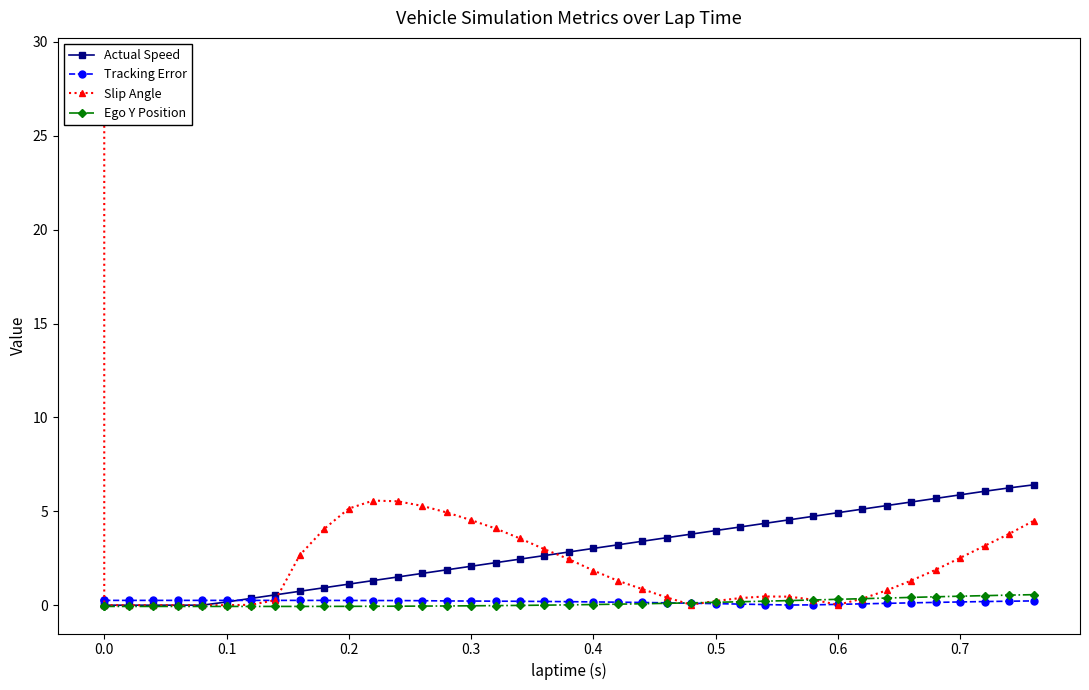

How many intersections are there between Slip Angle and Actual Speed?

2